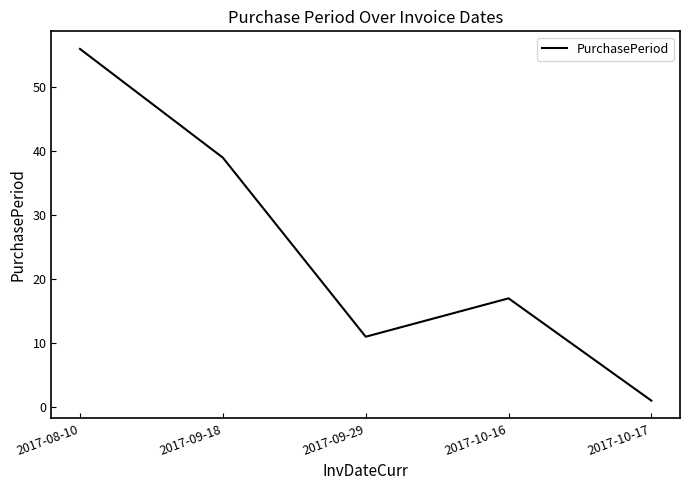

Does the chart have visible grid lines?

No